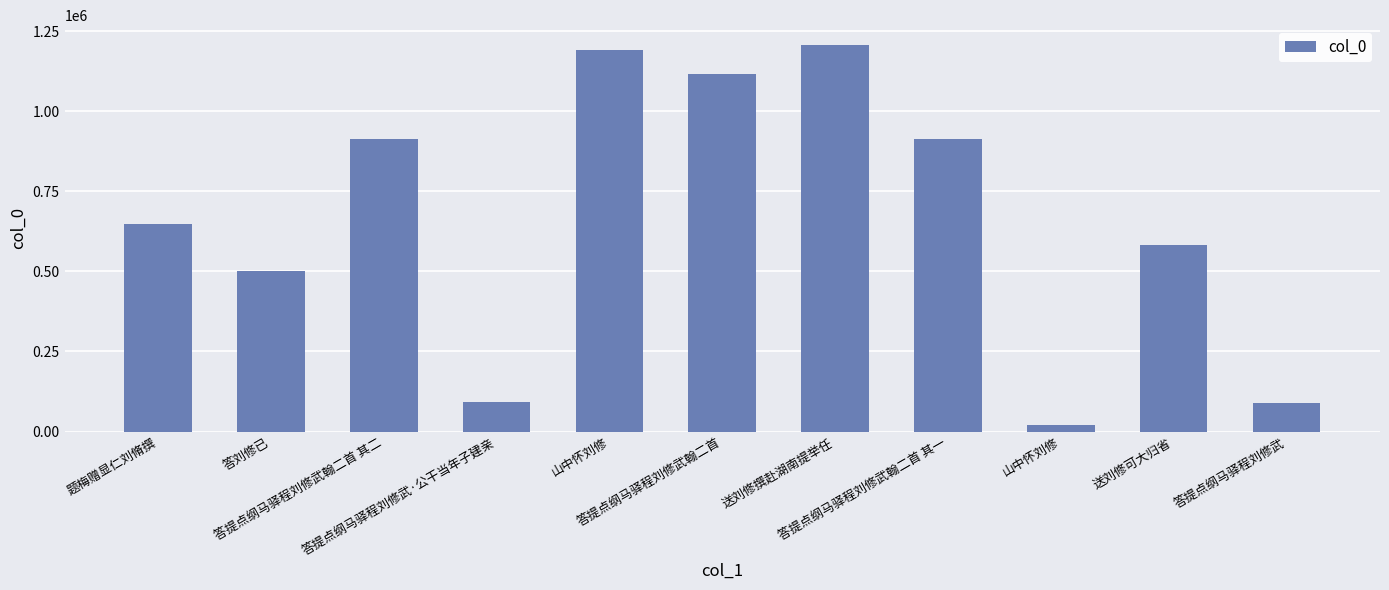

What is the change in value from 题梅赠显仁刘脩撰 to 答提点纲马驿程刘修武翰二首?

+466350